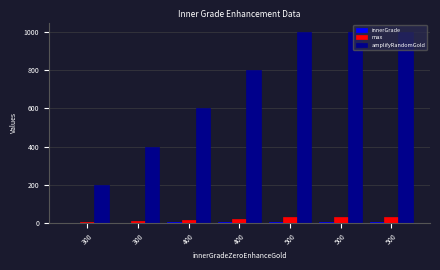

What is the spread (max minus min) of values at 500?

996